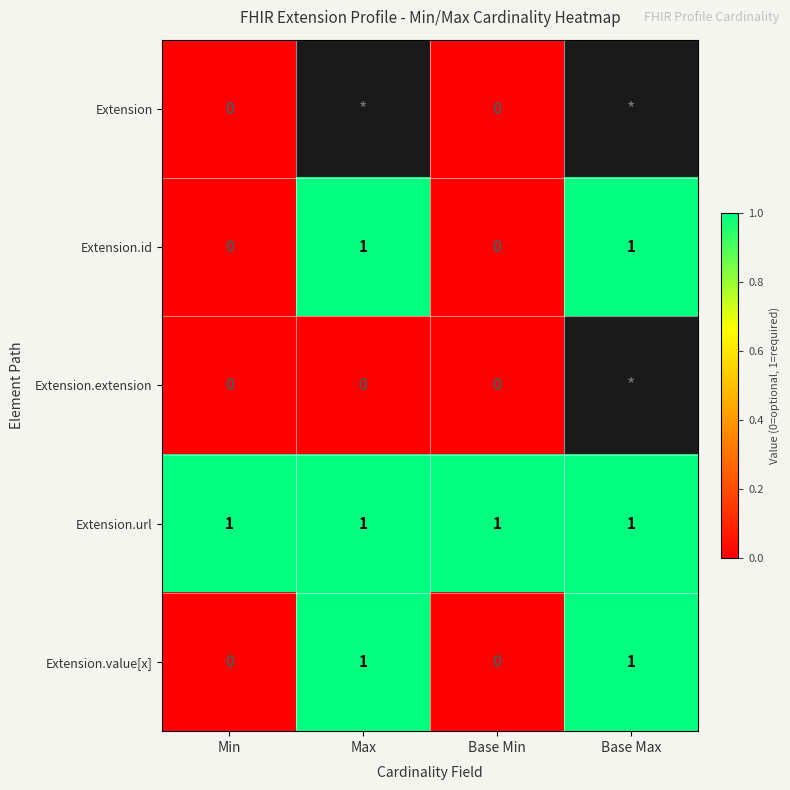

What is the sum of the Extension.value[x] values at Max and Base Min?

1